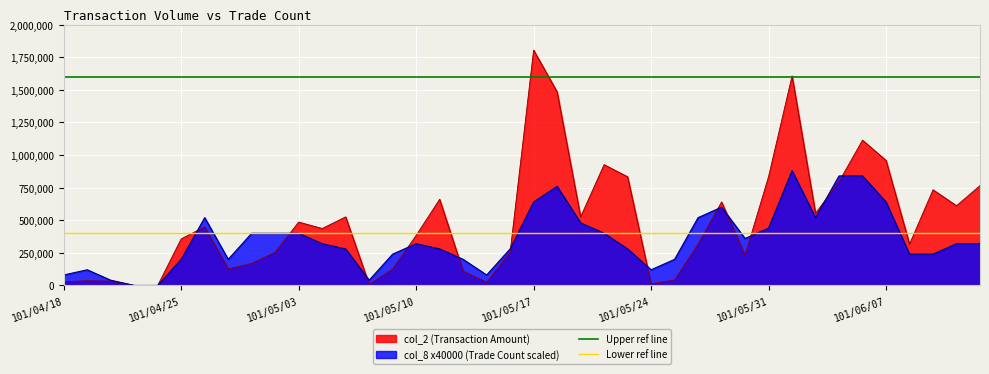

Which category has the highest value in the Upper ref line series?

101/04/18